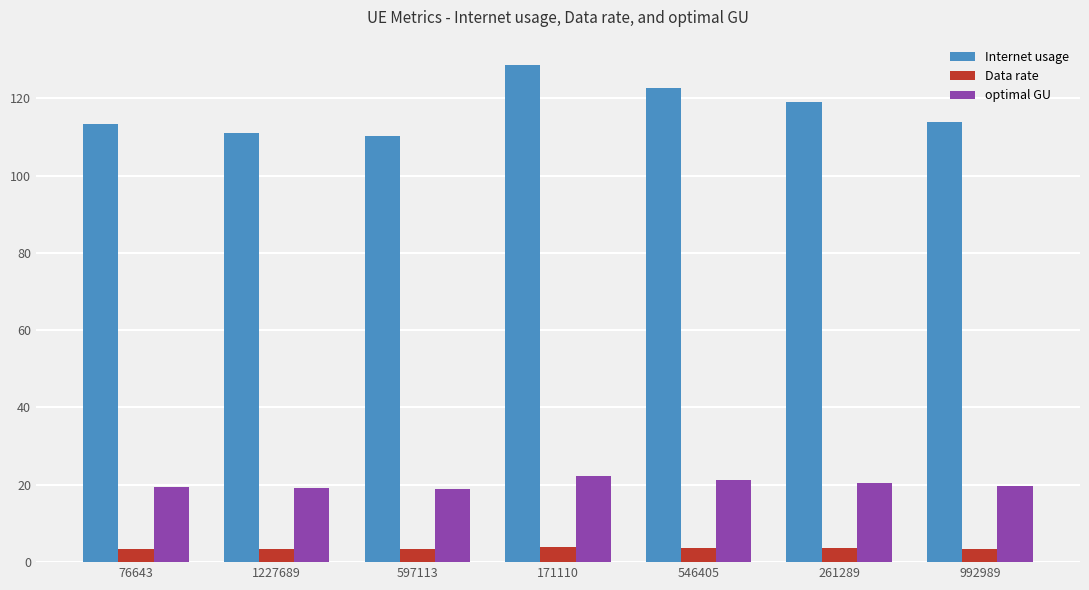

At how many categories does at least one series exceed 63?

7